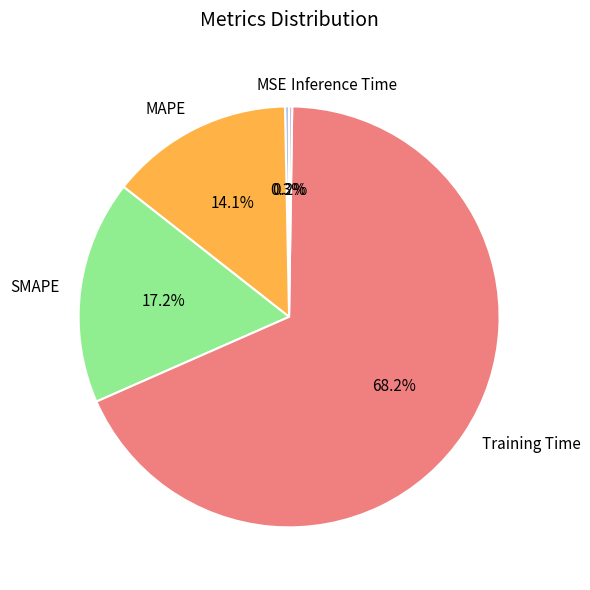

What is the largest slice in the pie chart?

Training Time